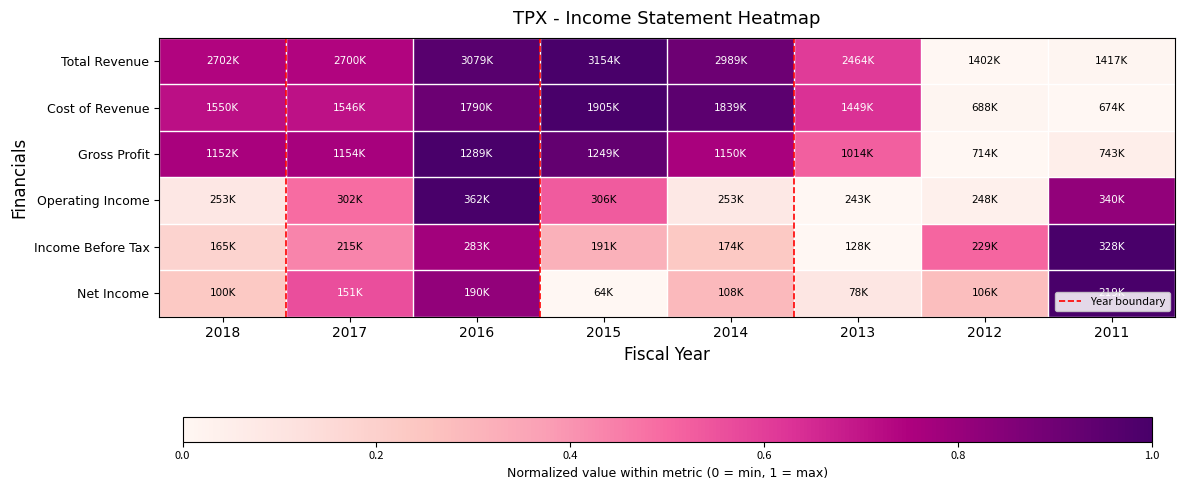

At which category is the sum across all series the highest?

2016